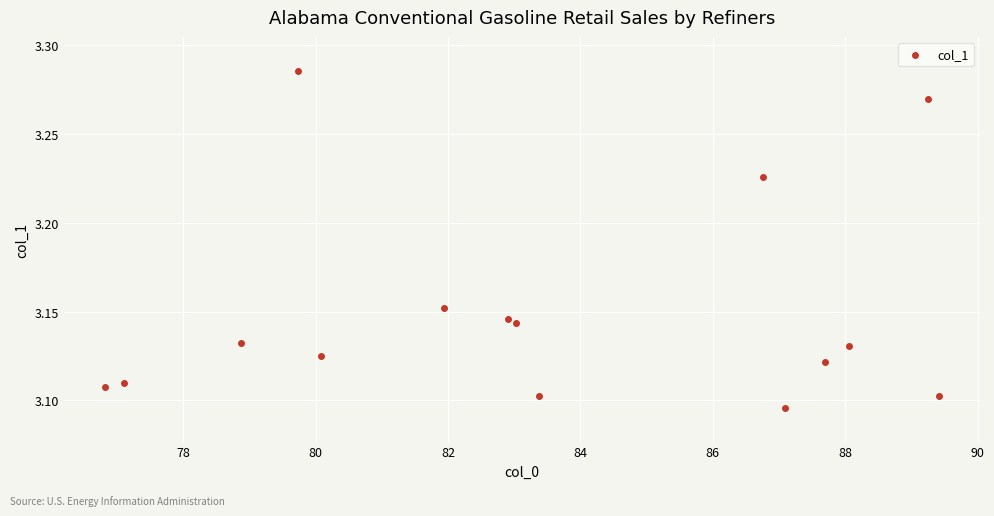

What is the range of X values (max minus min)?

12.6